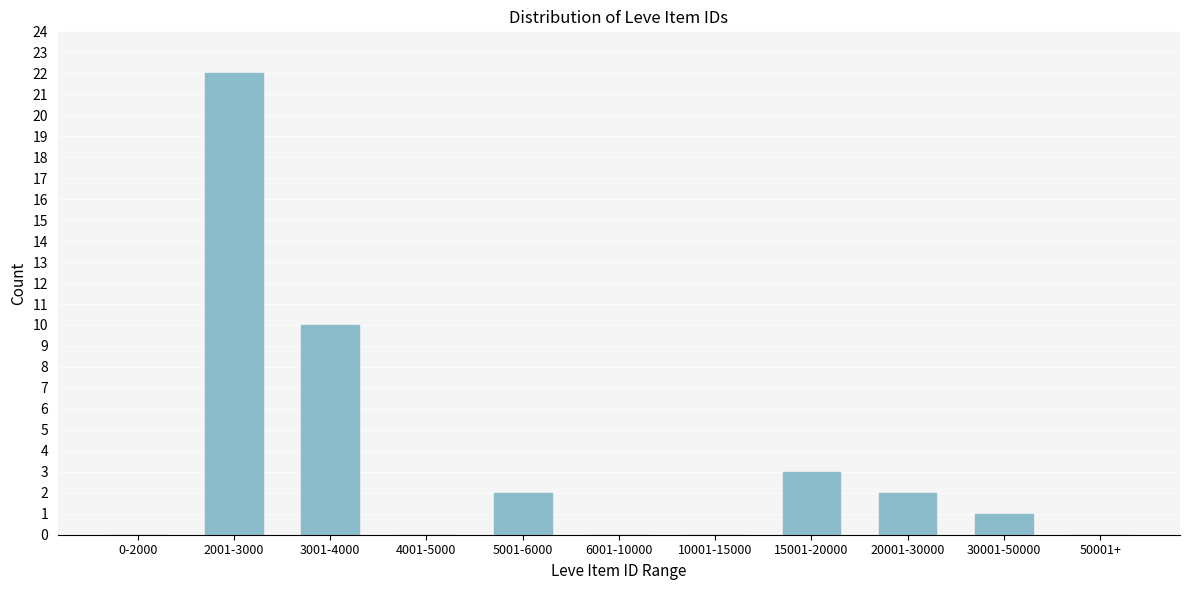

Reading right to left, transcribe all the data shown in this chart.

50001+=0	30001-50000=1	20001-30000=2	15001-20000=3	10001-15000=0	6001-10000=0	5001-6000=2	4001-5000=0	3001-4000=10	2001-3000=22	0-2000=0